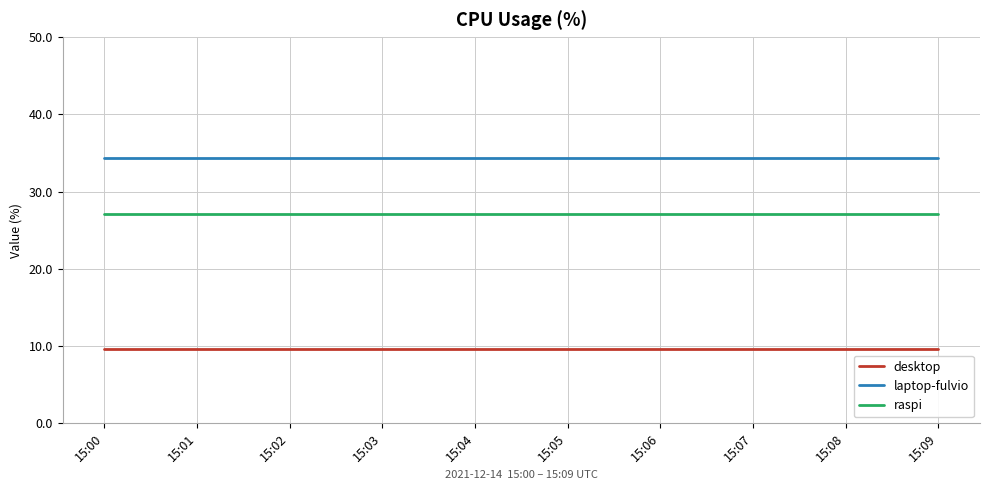

What is the sum of all desktop values?

96.2